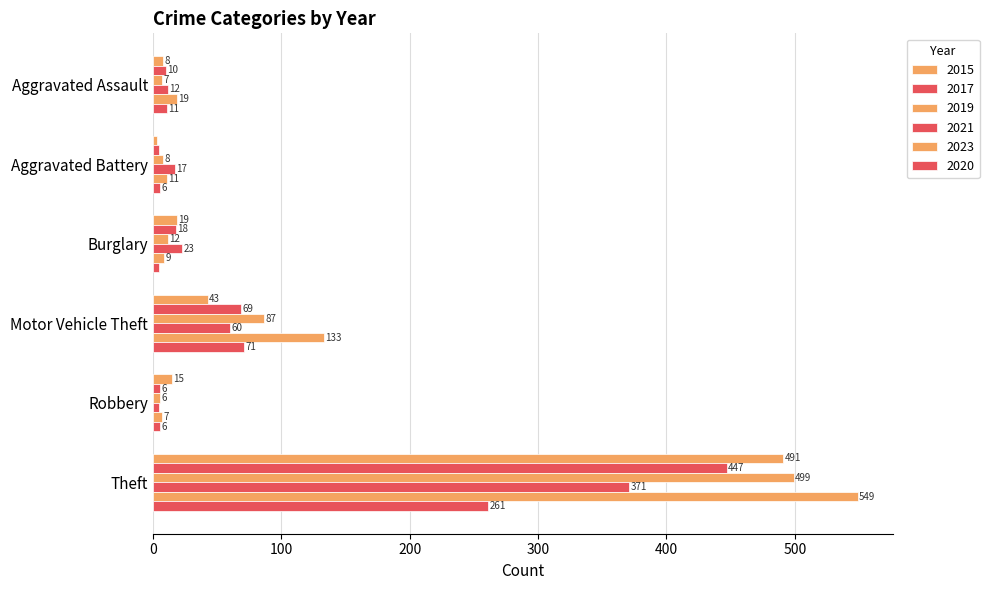

Count the number of data series in this chart.

6